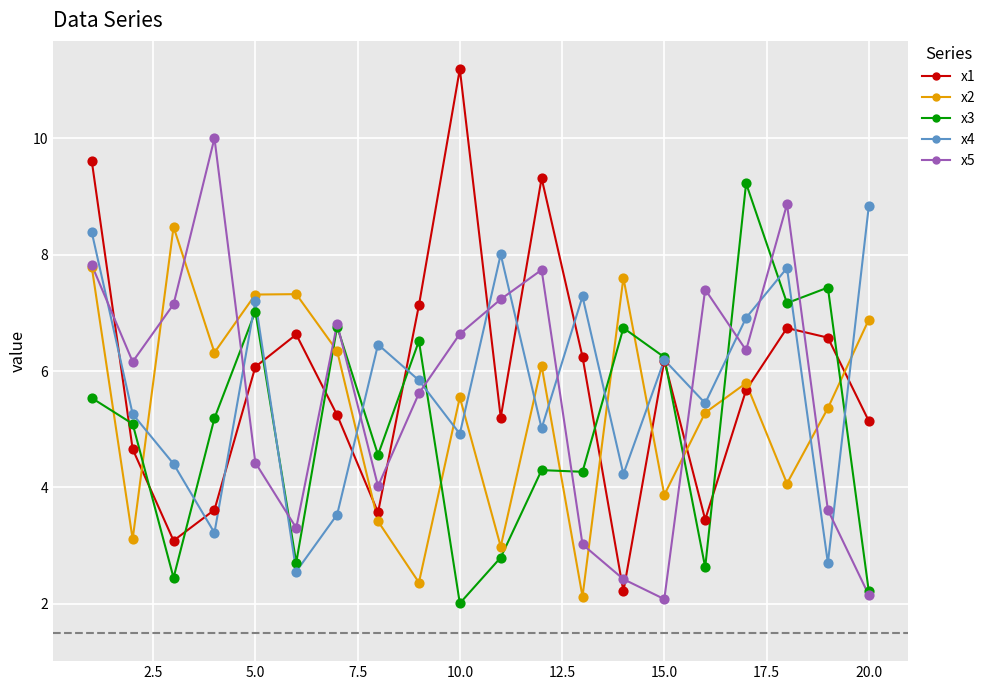

Which series has the widest spread of values?

x1